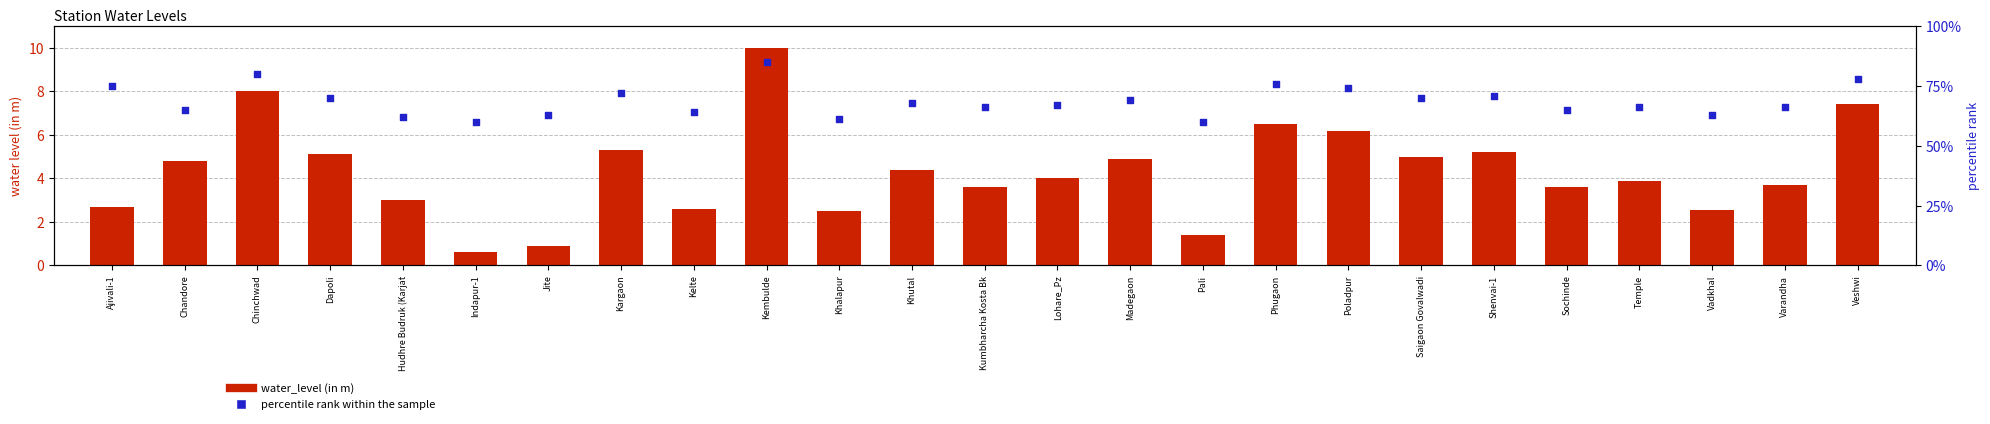

Which series reaches the maximum Y coordinate?

percentile rank within the sample